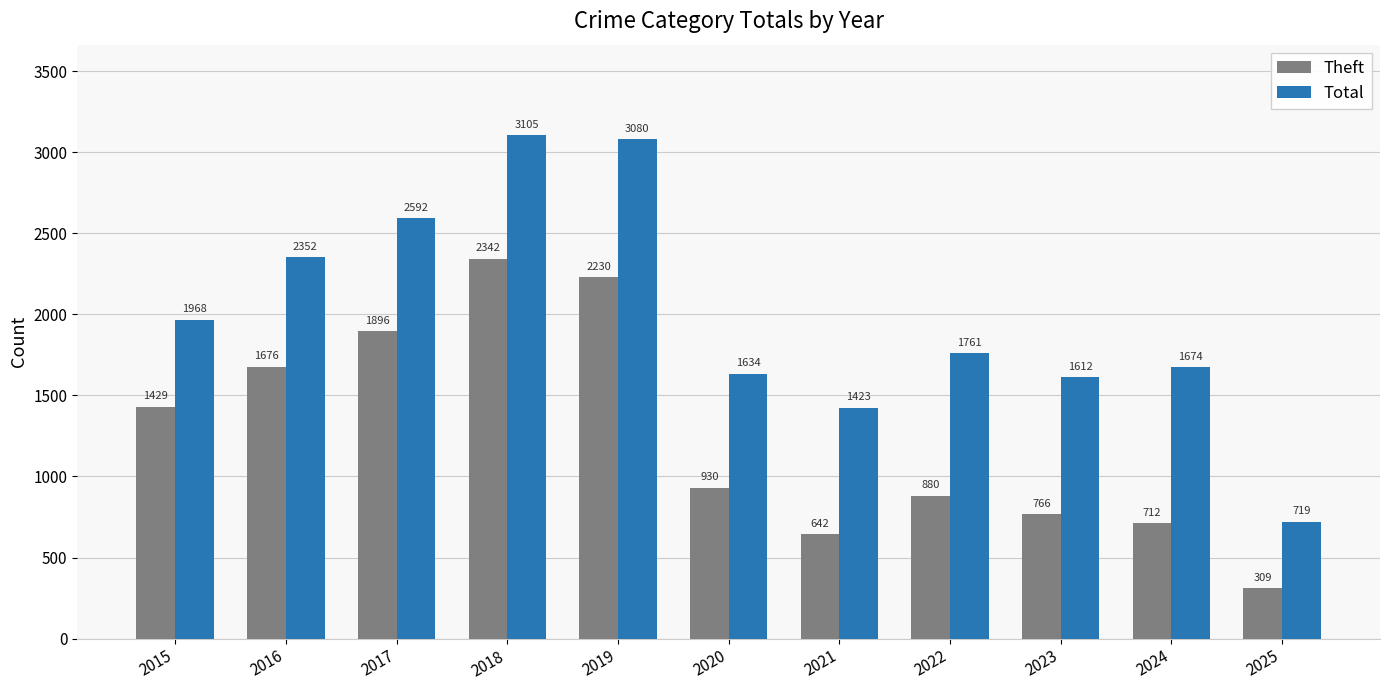

How many data points in Total are less than 1761?

5